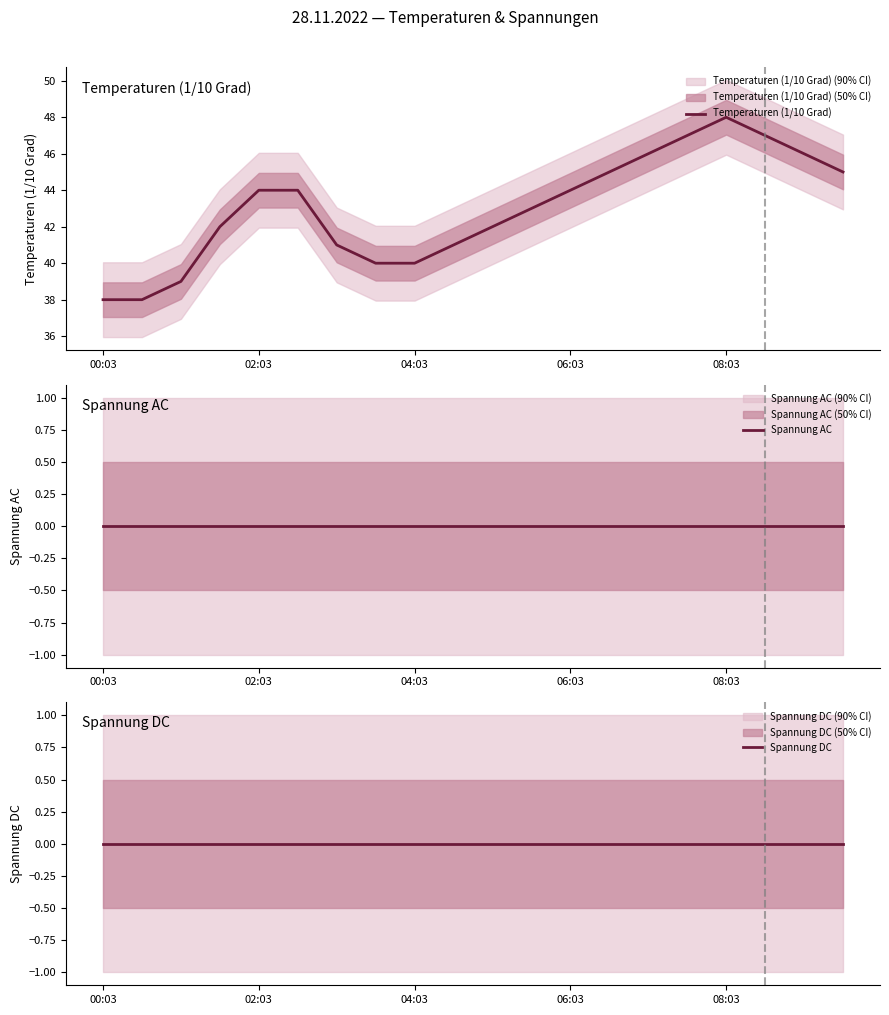

Reading left to right, extract all data points from this chart.

Temperaturen (1/10 Grad): 38	38	39	42	44	44	41	40	40	41	42	43	44	45	46	47	48	47	46	45
Spannung AC: 0	0	0	0	0	0	0	0	0	0	0	0	0	0	0	0	0	0	0	0
Spannung DC: 0	0	0	0	0	0	0	0	0	0	0	0	0	0	0	0	0	0	0	0